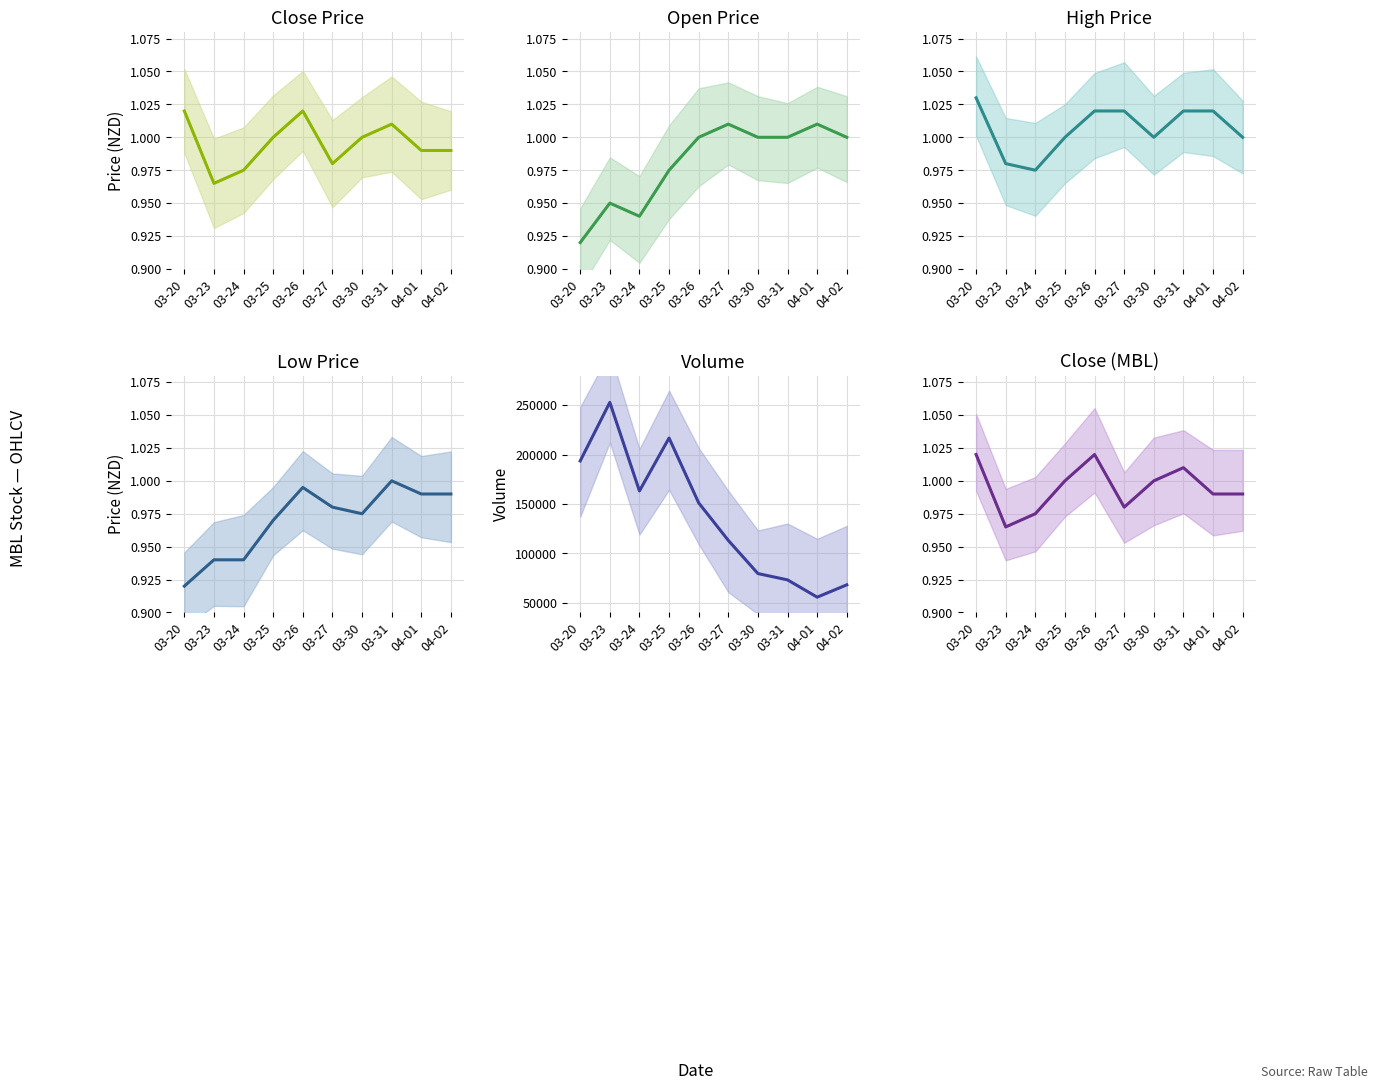

List the series in order of their peak value, lowest first.

low, open, close, high, vol